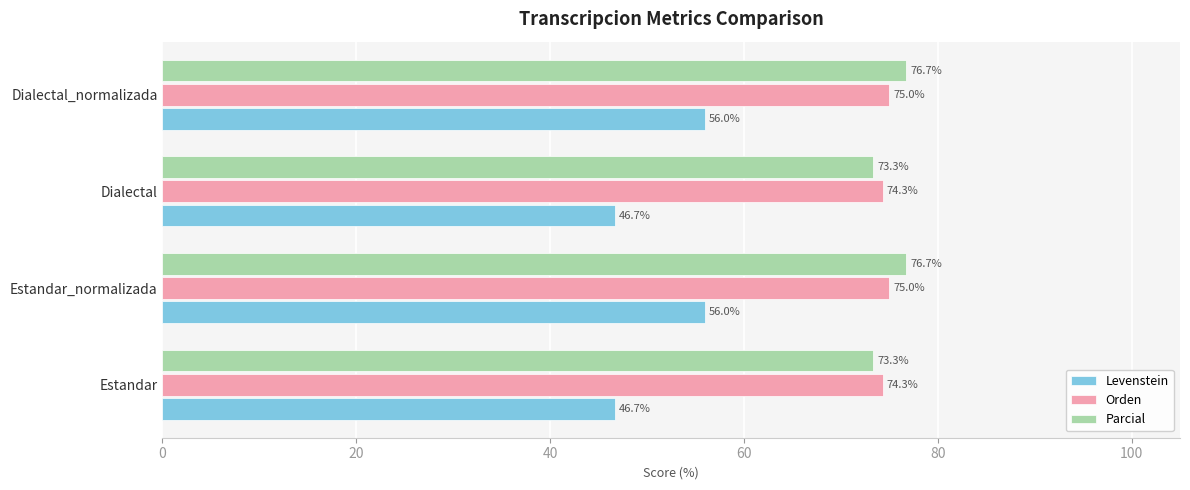

What is the difference between the maximum and minimum values in the Levenstein series?

9.3